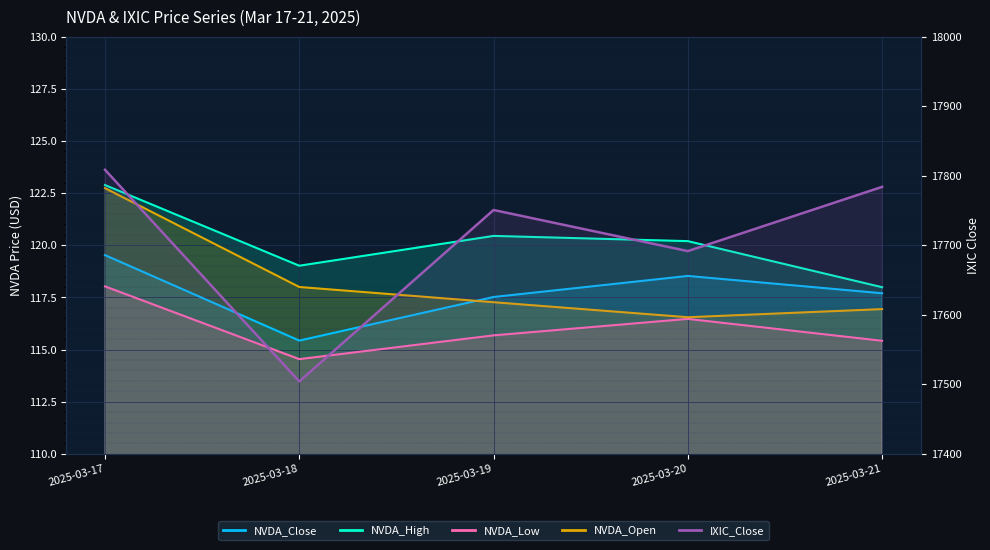

Where is the first local minimum for NVDA_Low?

2025-03-18